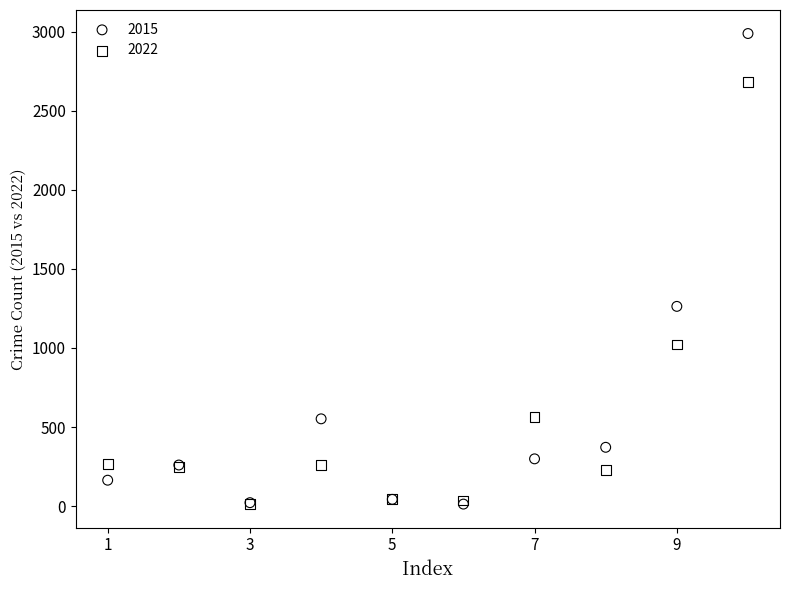

In the 2022 series, what Y value is closest to 1349?

1022